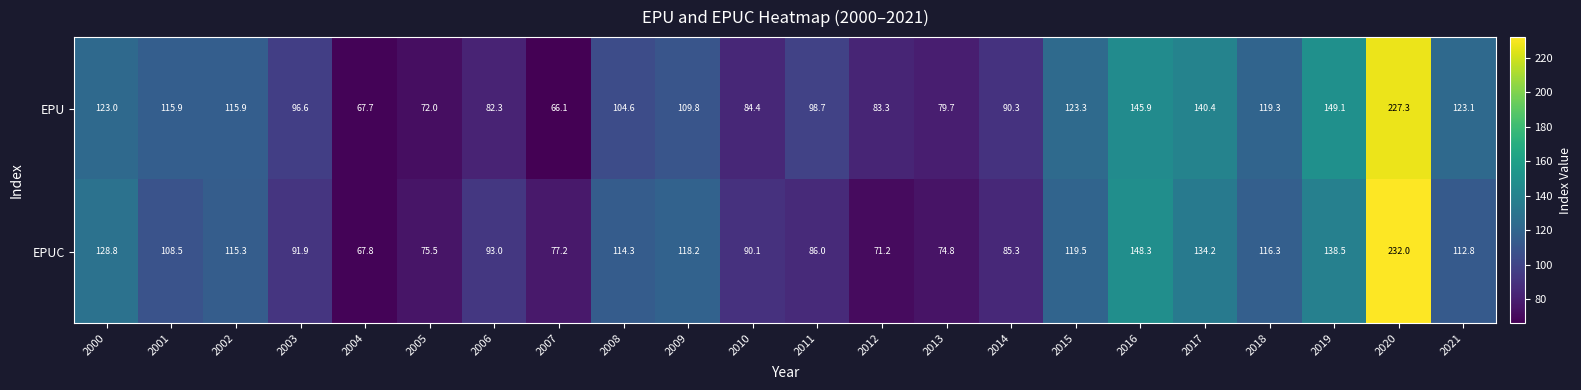

Rank the series at 2009 from highest to lowest value.

EPUC, EPU